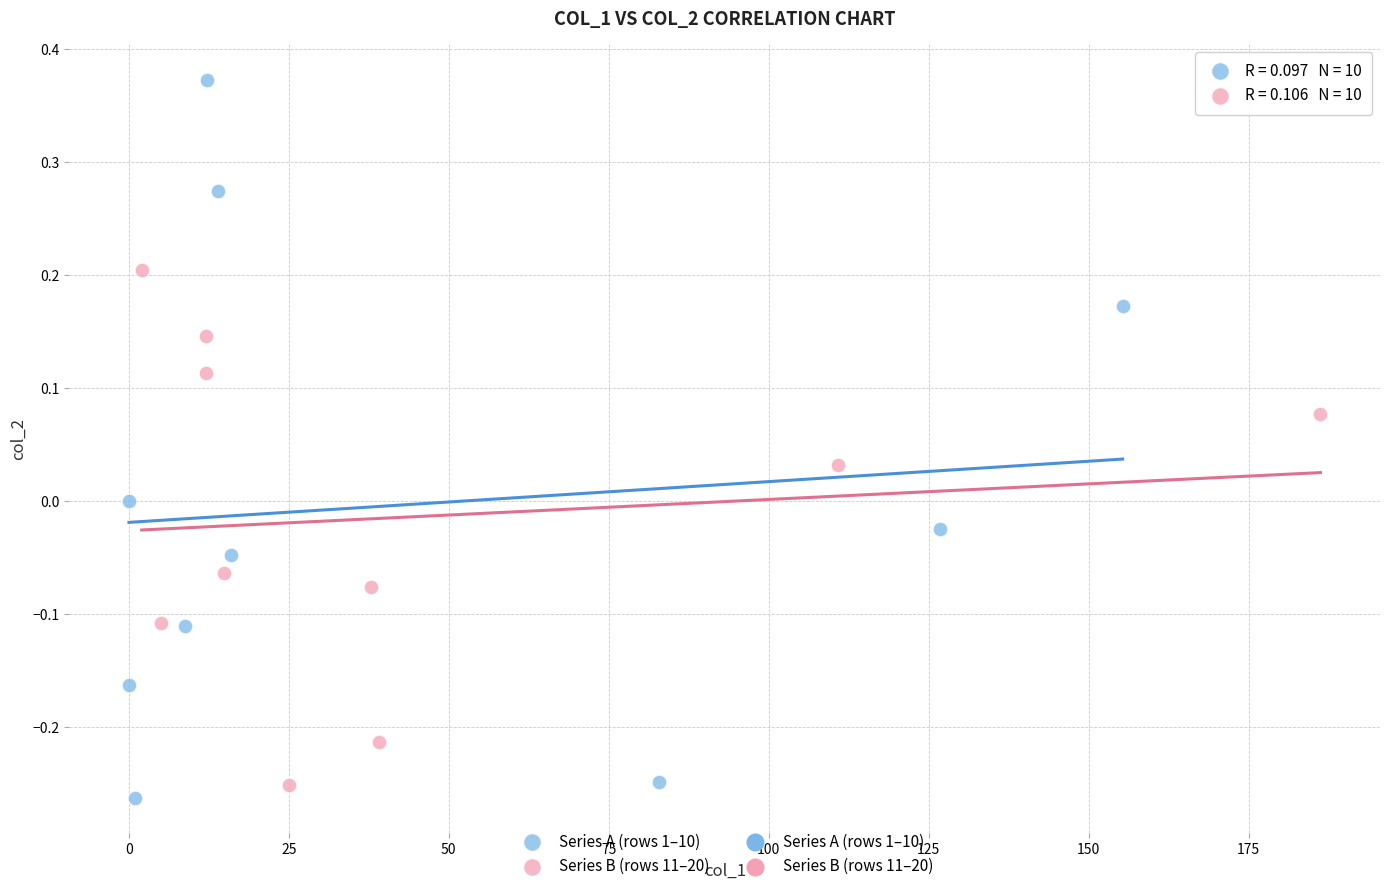

Which series contains the highest Y value?

Series A (rows 1–10)